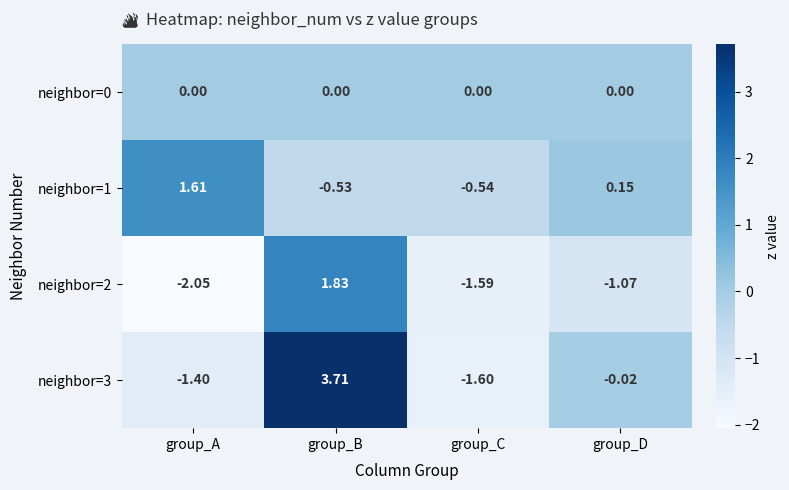

Which series has the widest spread of values?

neighbor=3